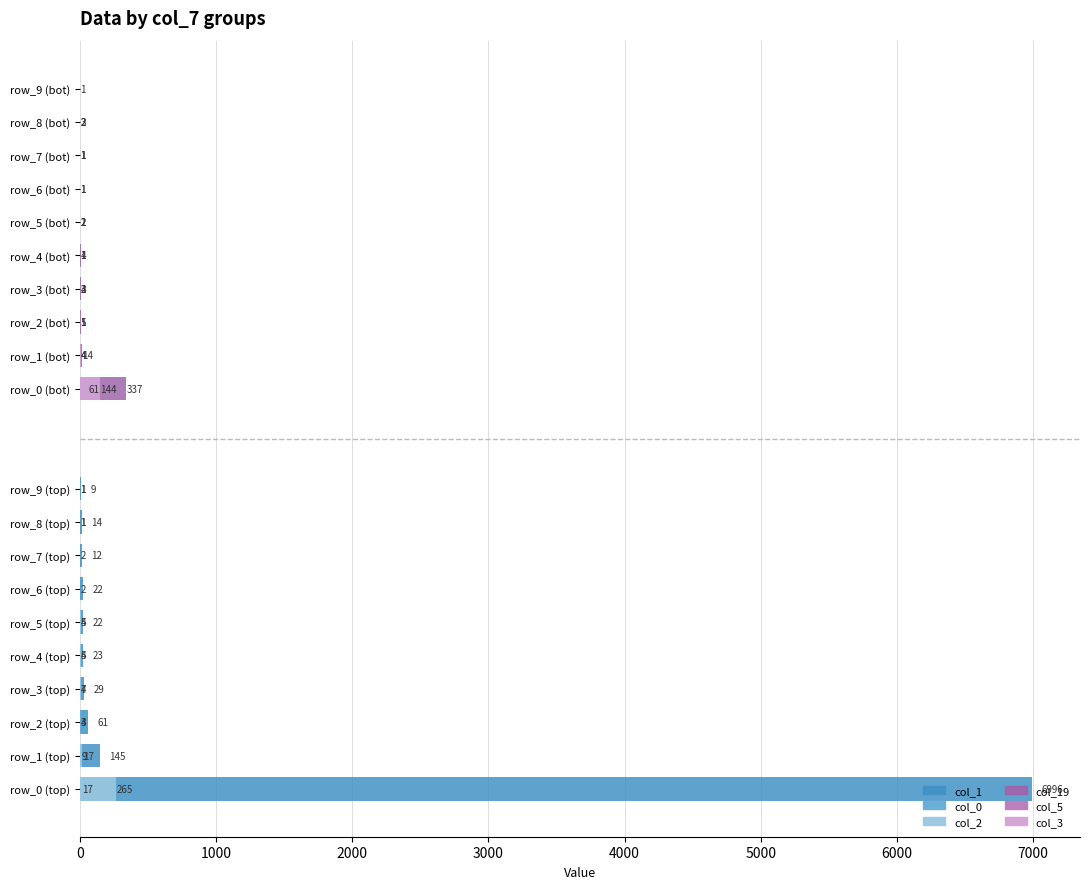

Which series changed the most between 5000 and 7000?

col_1